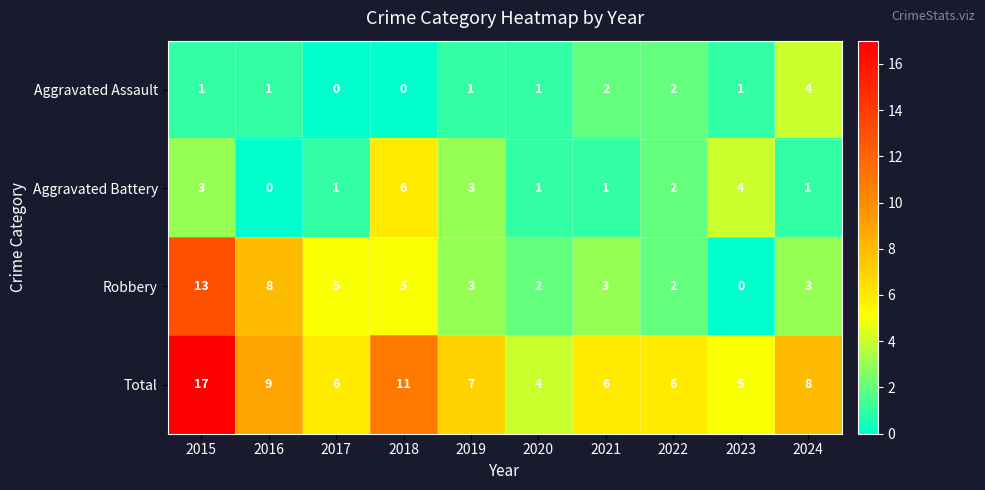

Count the number of data series in this chart.

4